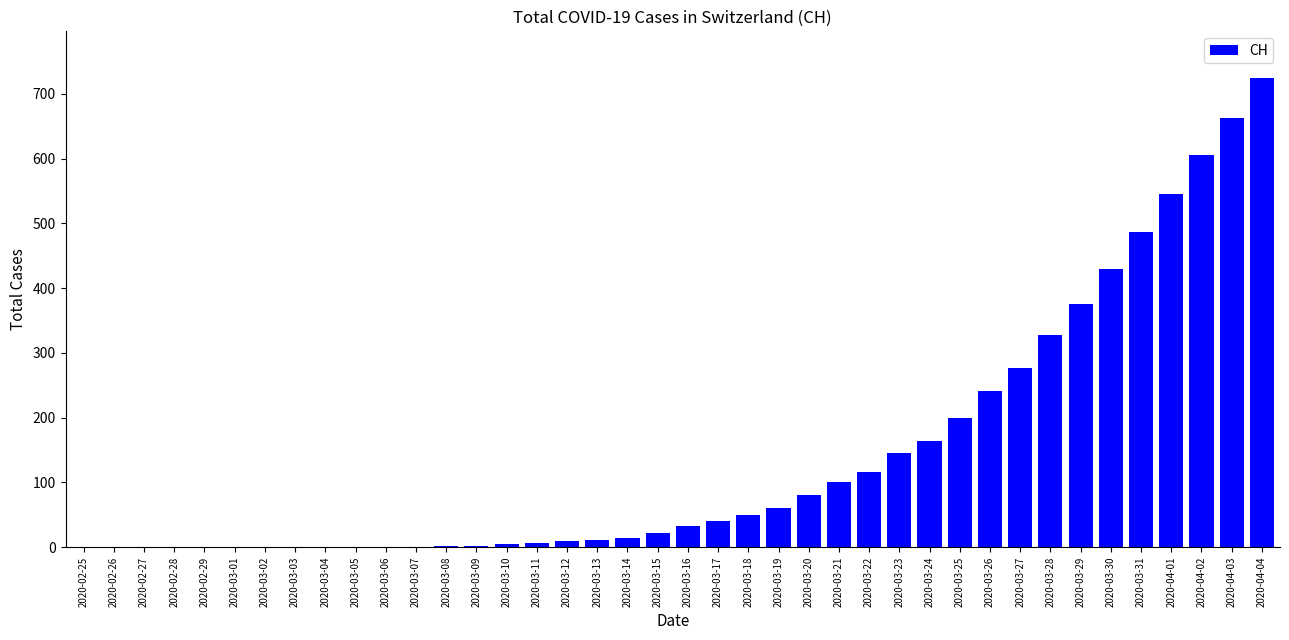

Where is the data nearest to the value 362?

2020-03-29